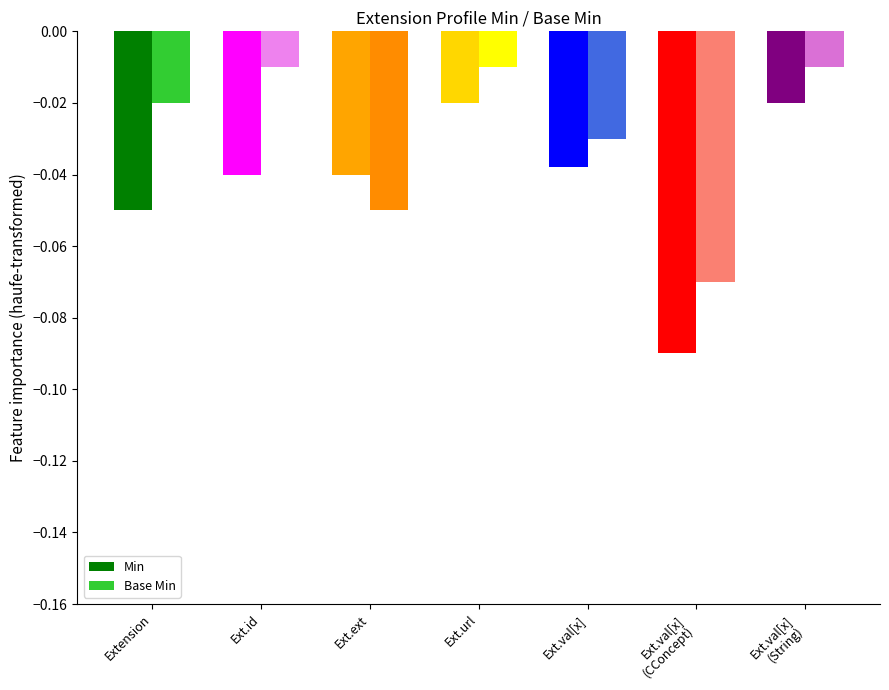

Is the value of Base Min at Ext.val[x] greater than the value of Min at Ext.id?

Yes